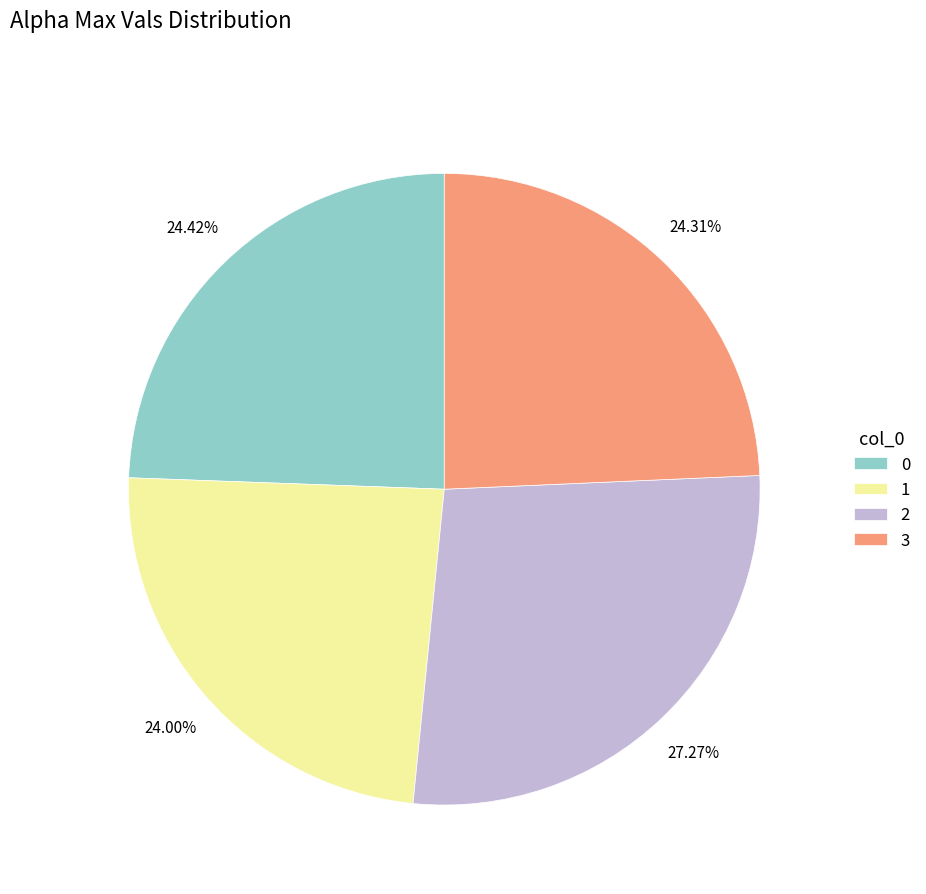

Approximately how many times larger is the value at 3 compared to 2?

0.9